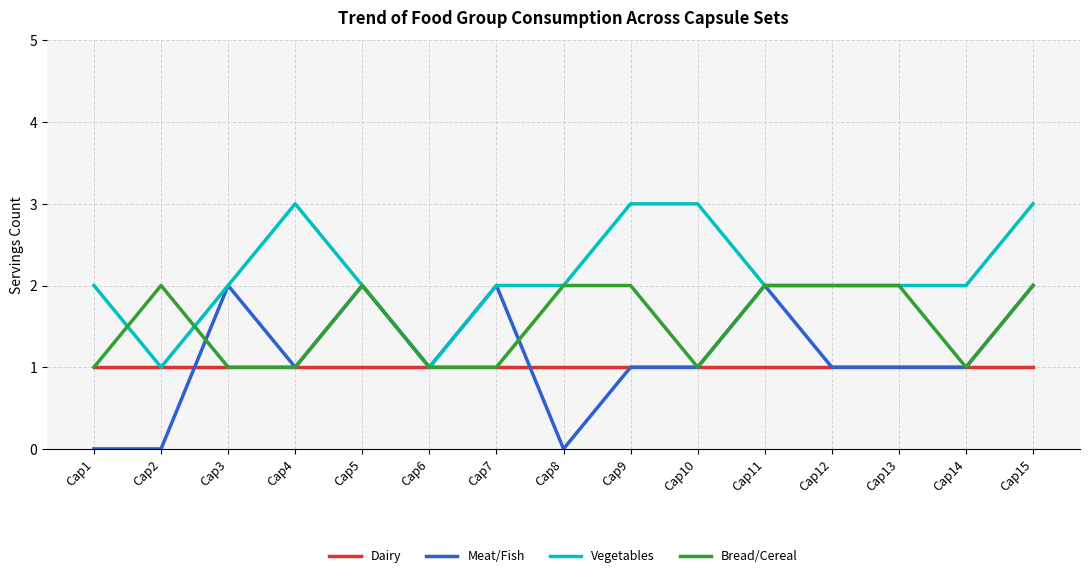

Reading right to left, list all the values displayed in this chart.

Dairy: 1	1	1	1	1	1	1	1	1	1	1	1	1	1	1
Meat/Fish: 2	1	1	1	2	1	1	0	2	1	2	1	2	0	0
Vegetables: 3	2	2	2	2	3	3	2	2	1	2	3	2	1	2
Bread/Cereal: 2	1	2	2	2	1	2	2	1	1	2	1	1	2	1